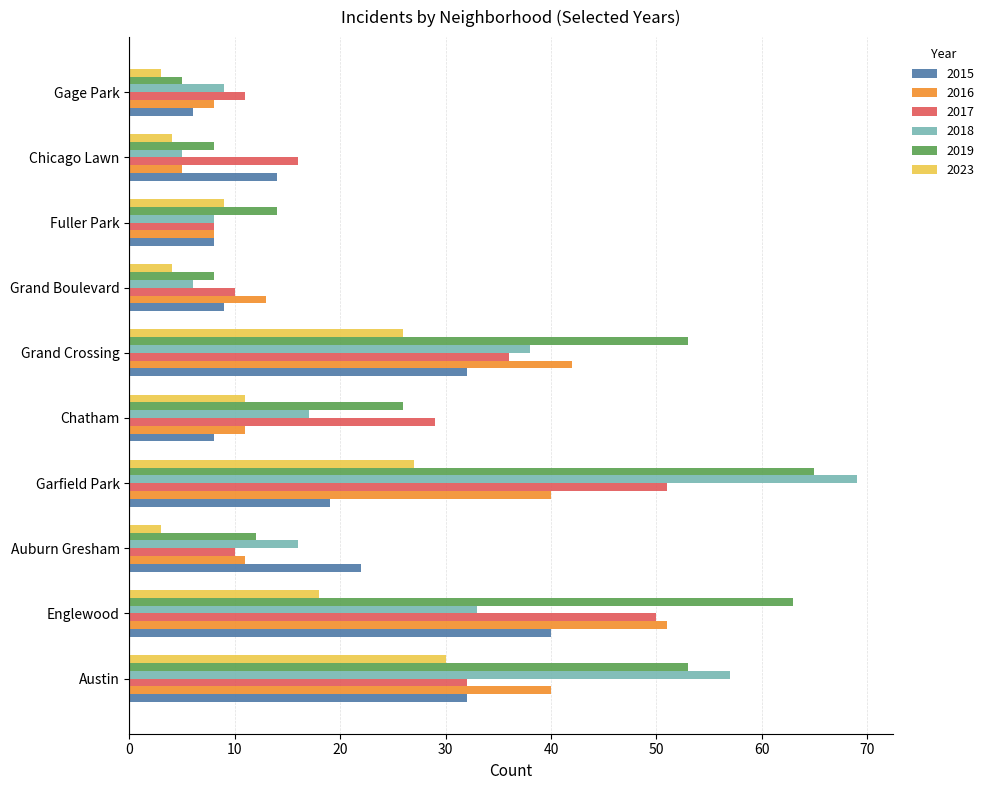

True or false: 2016 has a value of 40 at Austin.

True